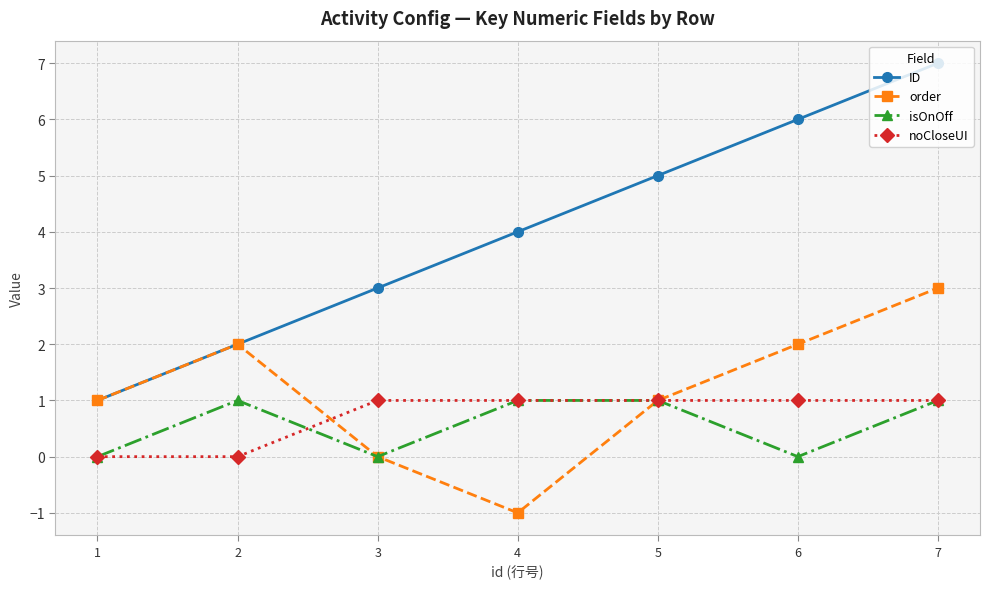

True or false: noCloseUI and ID cross at least once.

False